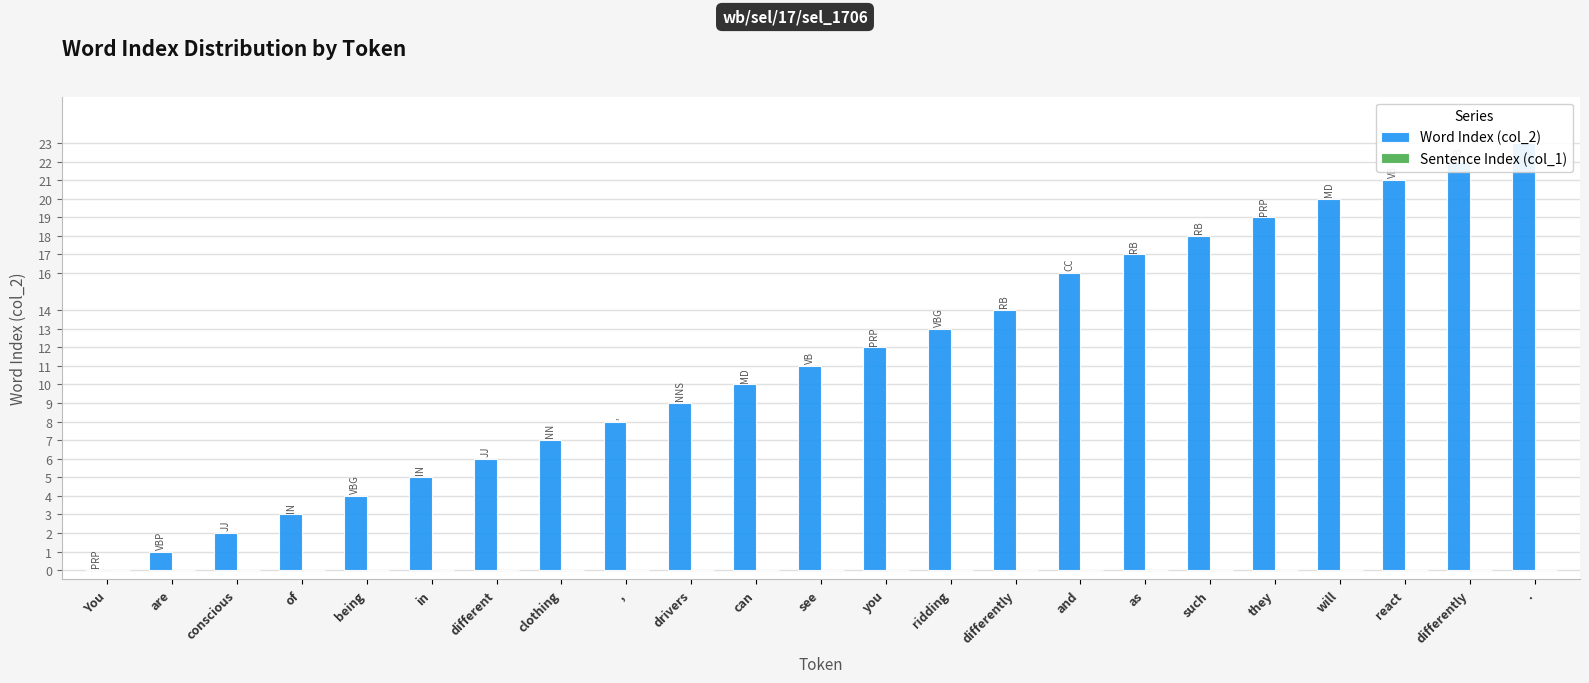

At how many categories does at least one series exceed 8?

14